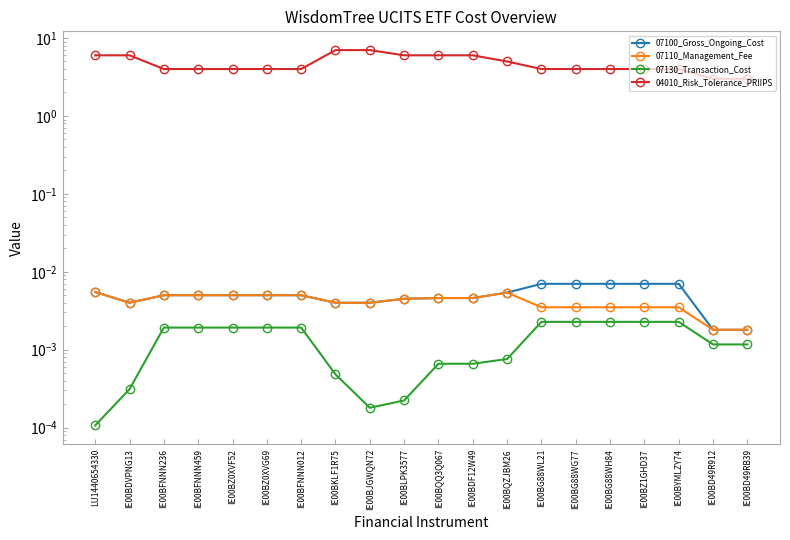

What is the label of the 11th point from the left?

IE00BQQ3Q067